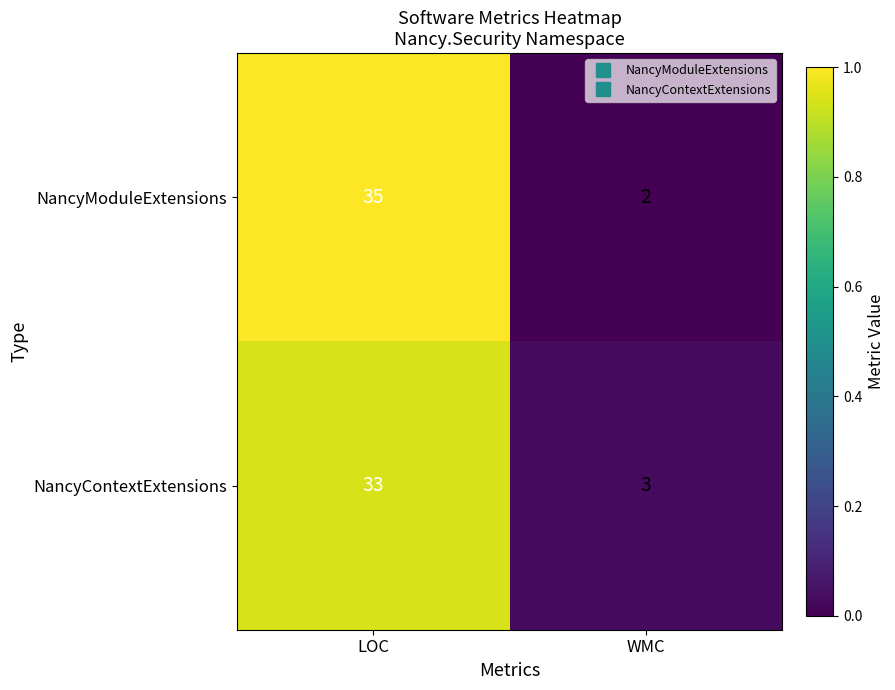

Which label corresponds to the smallest value in the chart?

WMC